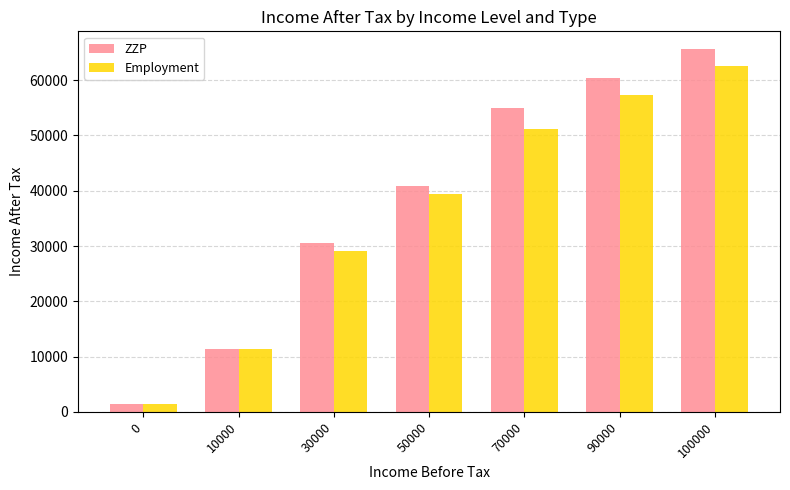

At which label is ZZP closest to 33507?

30000